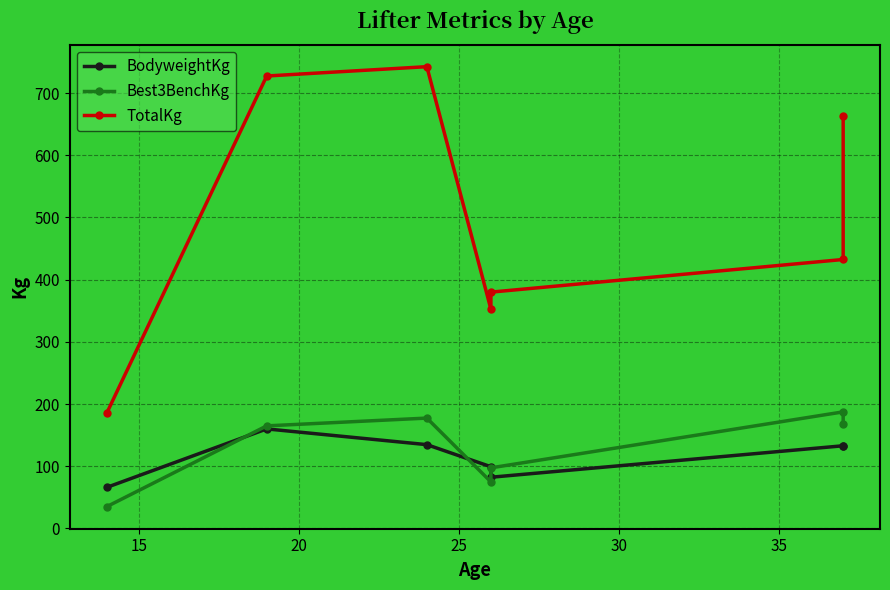

Reading left to right, transcribe all the data shown in this chart.

BodyweightKg: 66.0	160.1	134.8	99.3	82.4	133.0	133.1
Best3BenchKg: 35.0	165.0	177.5	75.0	97.5	187.5	167.5
TotalKg: 185.0	727.5	742.5	352.5	380.0	432.5	662.5